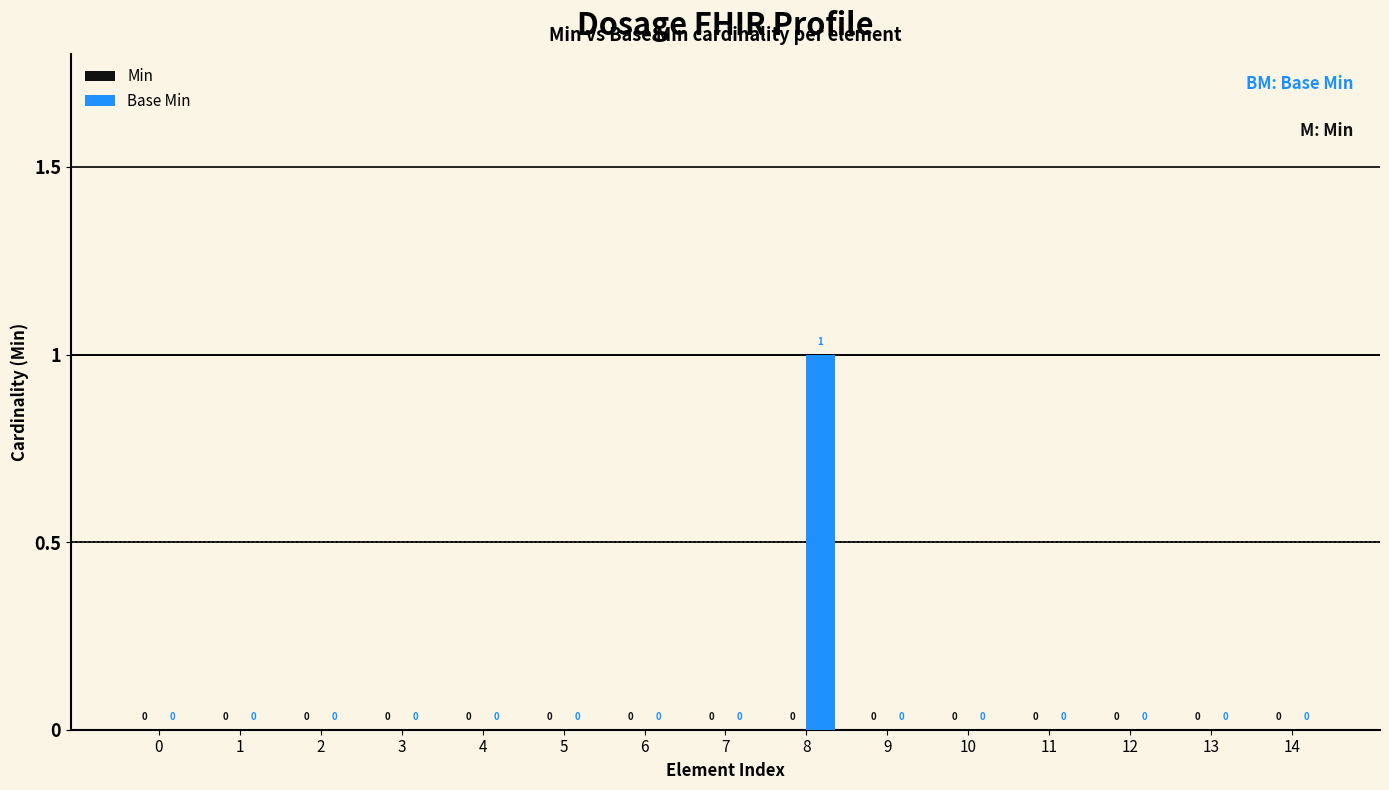

Which category has the highest value across all series?

8